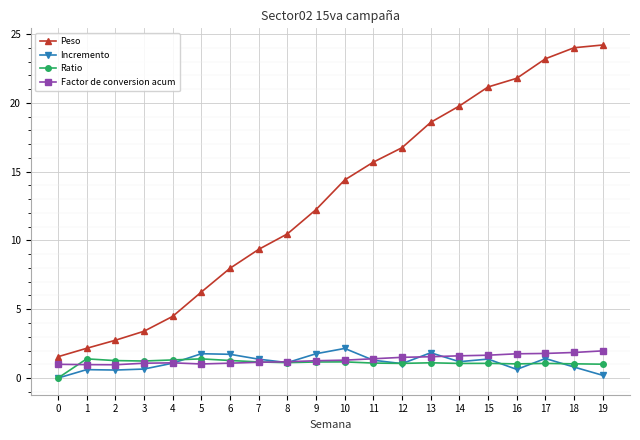

What is the approximate value of Ratio at 13?

1.1